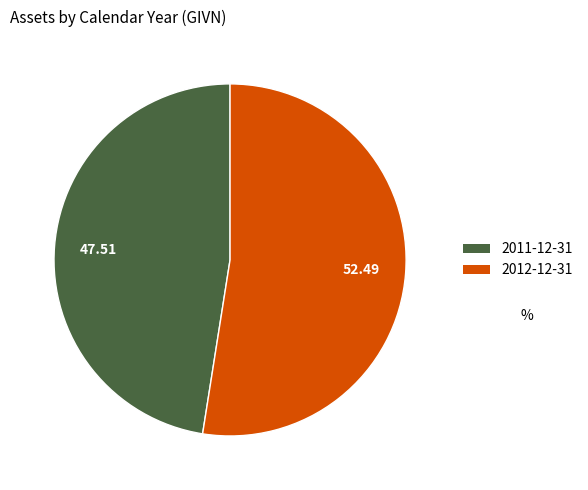

Does any single category account for the majority?

Yes